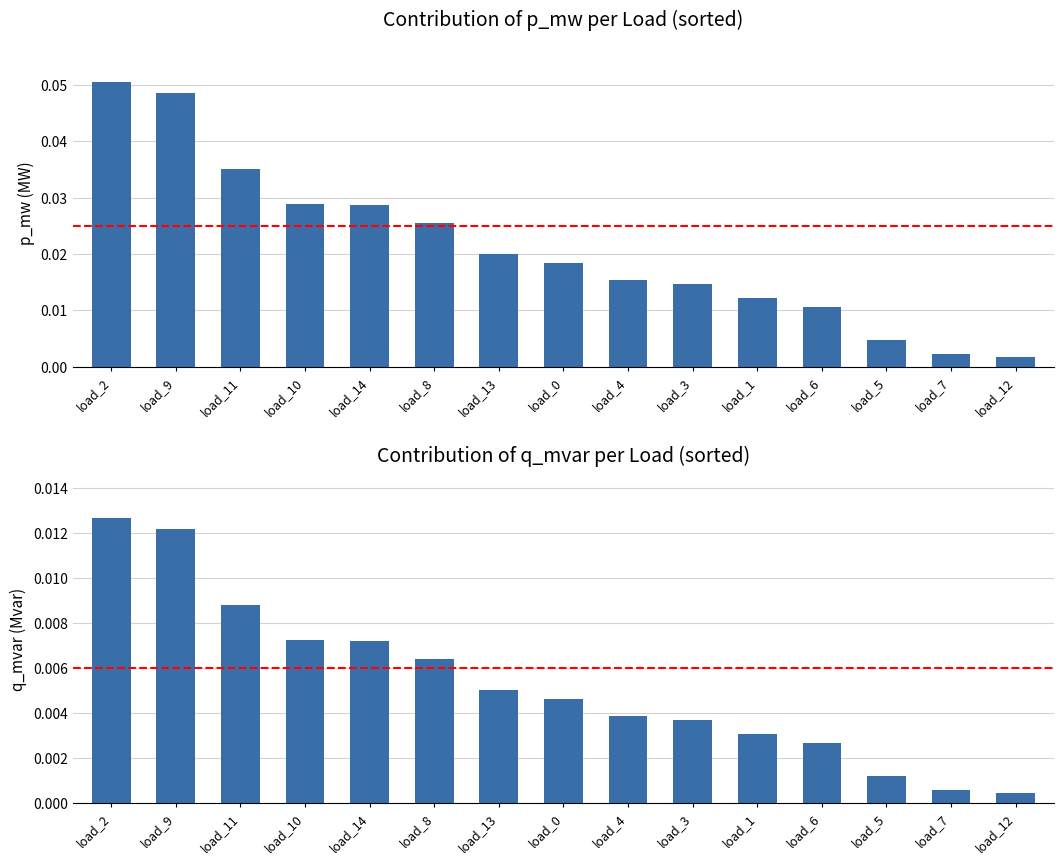

How many groups of bars are there?

15